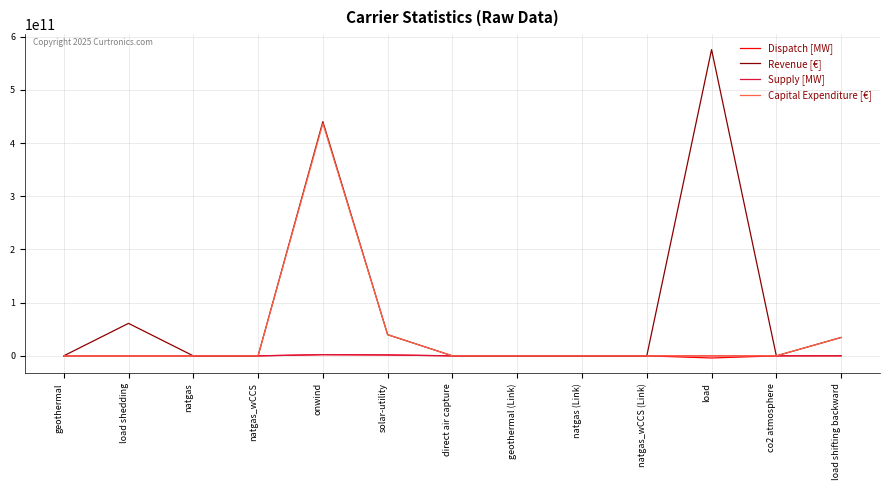

Which series has the largest range (max minus min)?

Revenue [€]